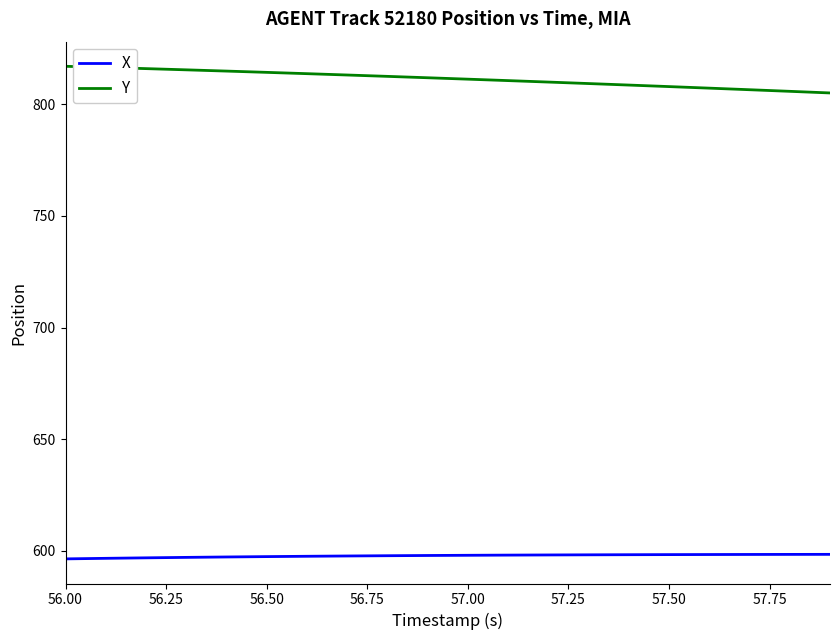

Which series has the largest range (max minus min)?

Y